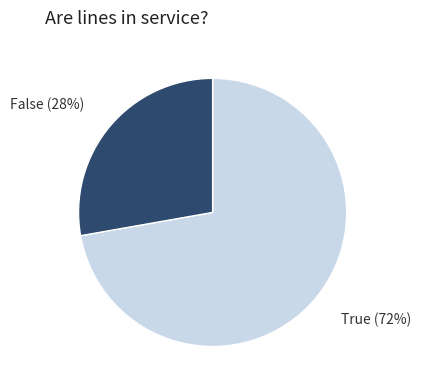

To the nearest percent, what is the difference between the largest and smallest slice percentages?

44%